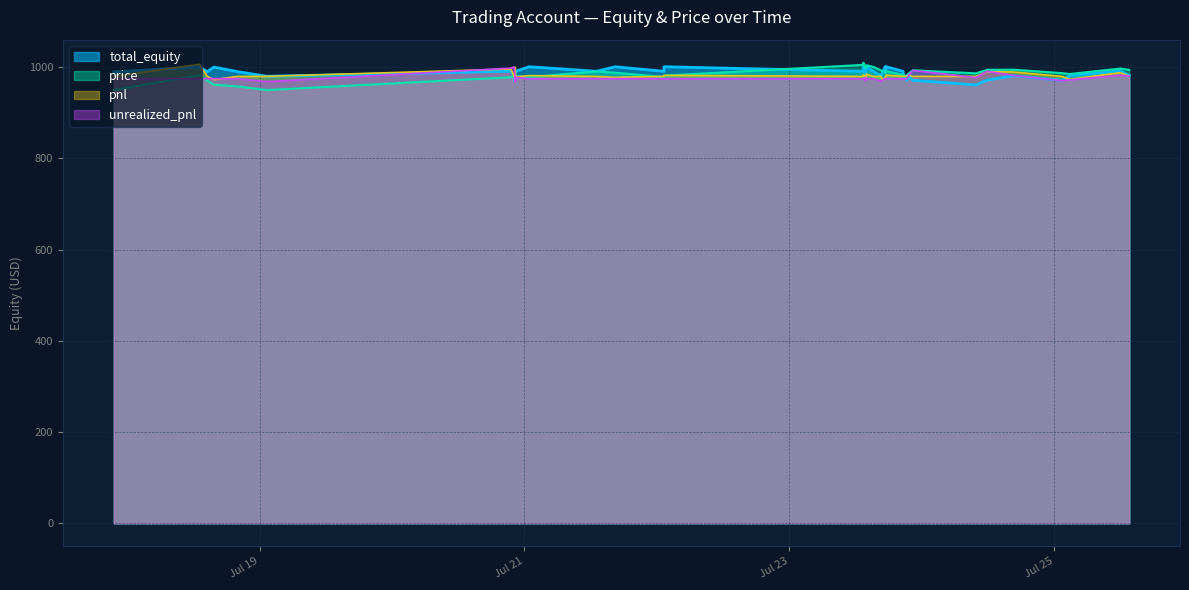

Where is the first local minimum for pnl?

2025-07-18 15:43:00